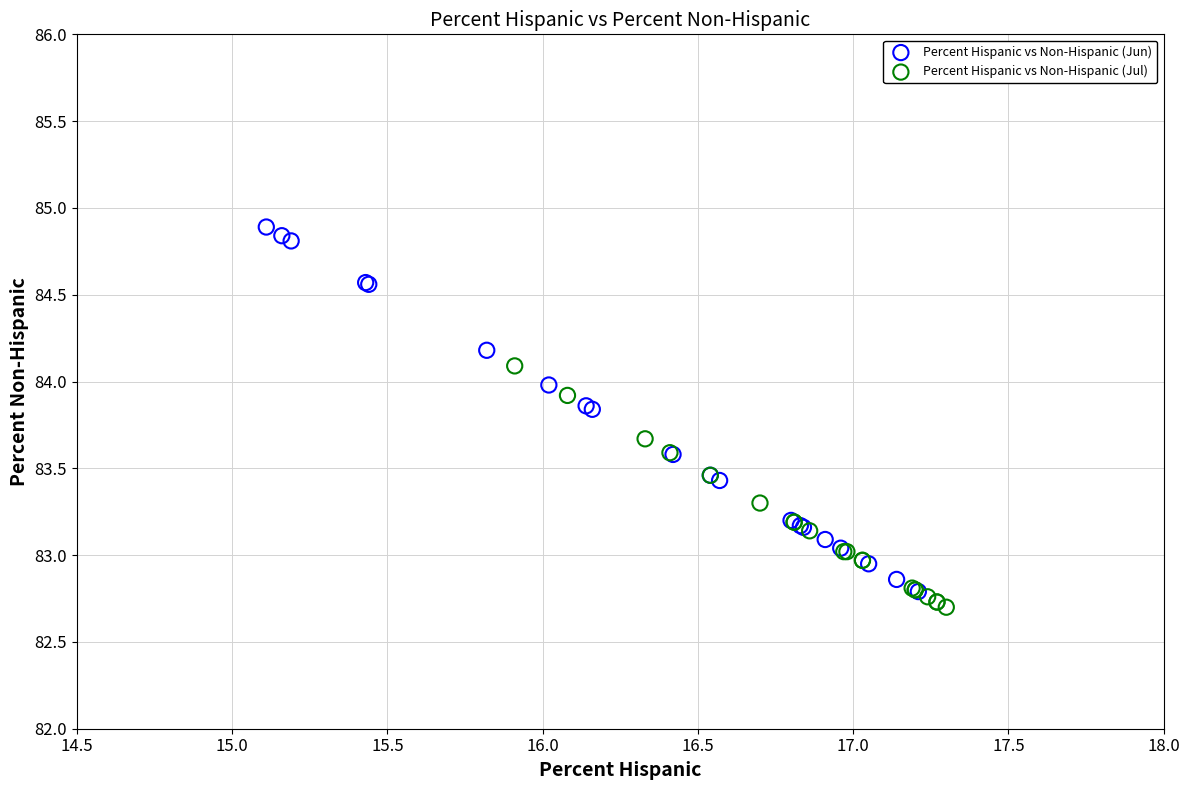

Which series has the largest Y range (max minus min)?

Percent Hispanic vs Non-Hispanic (Jun)